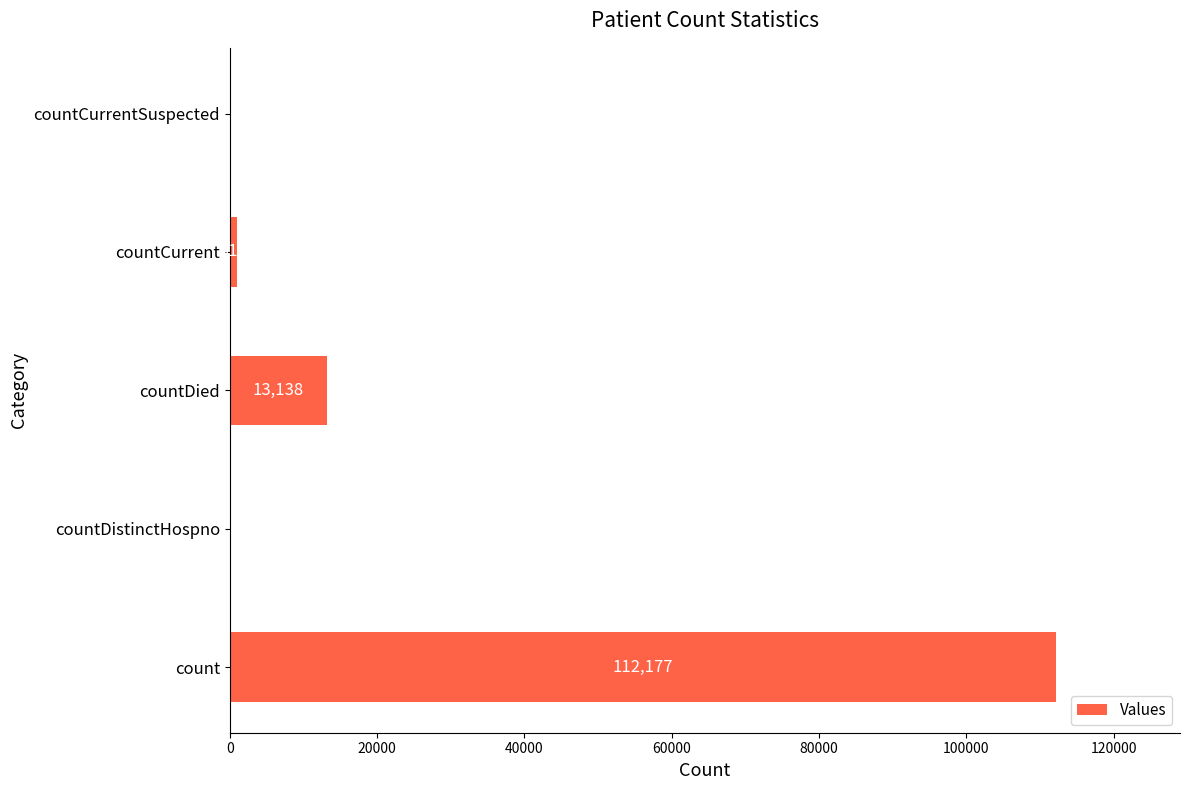

Are the bars grouped side by side (vs. stacked)?

No